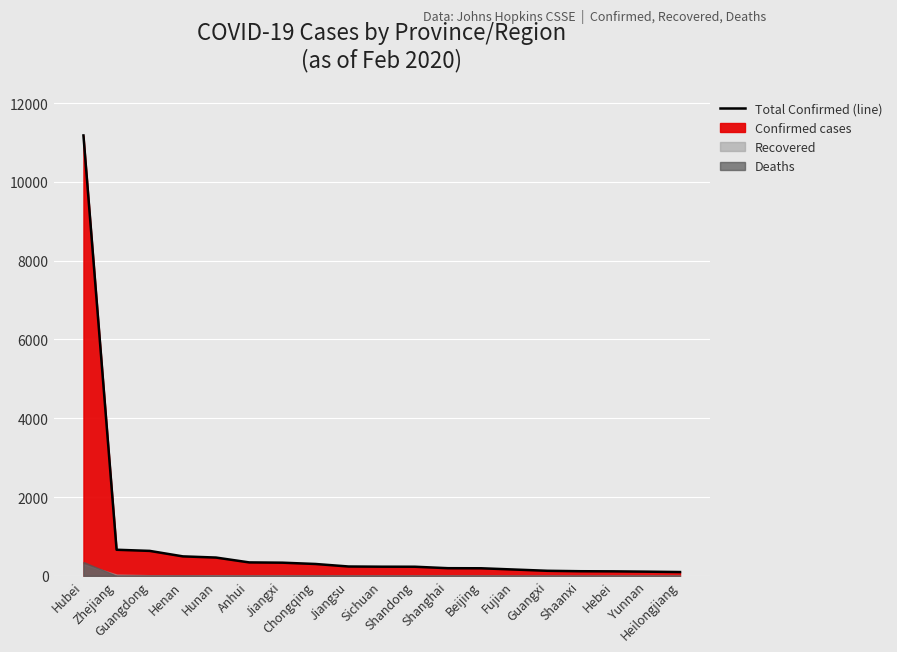

The chart shows a value of 236 at Jiangsu. True or false?

True